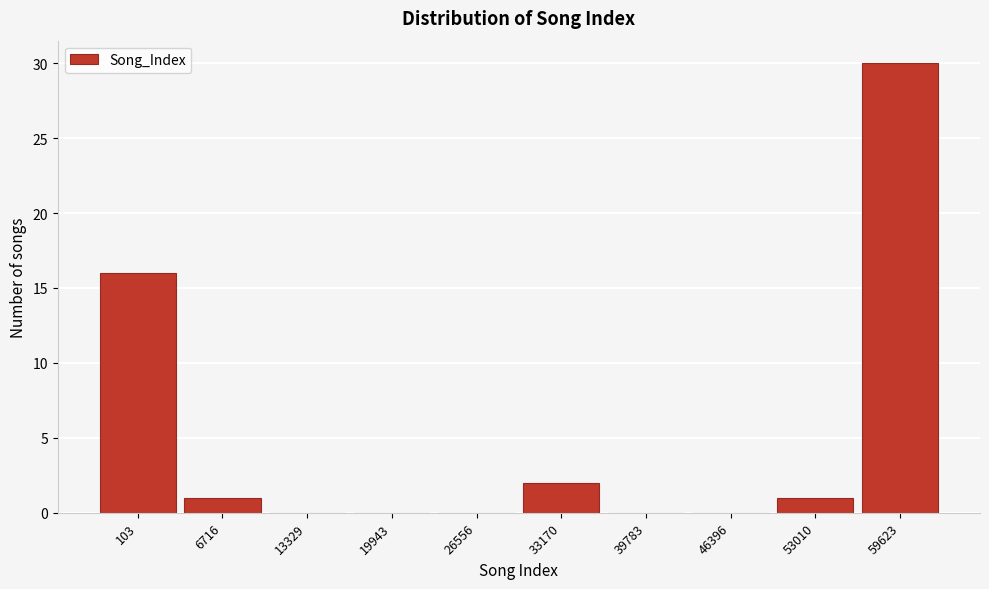

Reading right to left, what are all the values shown in this chart?

59623=30	53010=1	46396=0	39783=0	33170=2	26556=0	19943=0	13329=0	6716=1	103=16